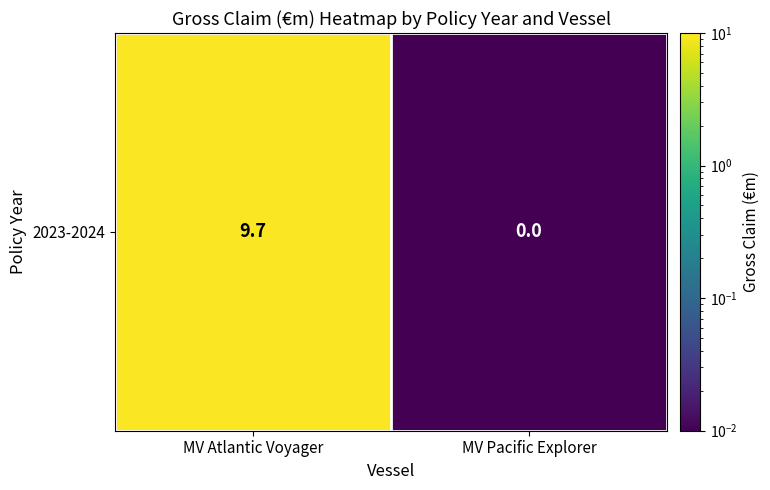

What is the average value?

4.9